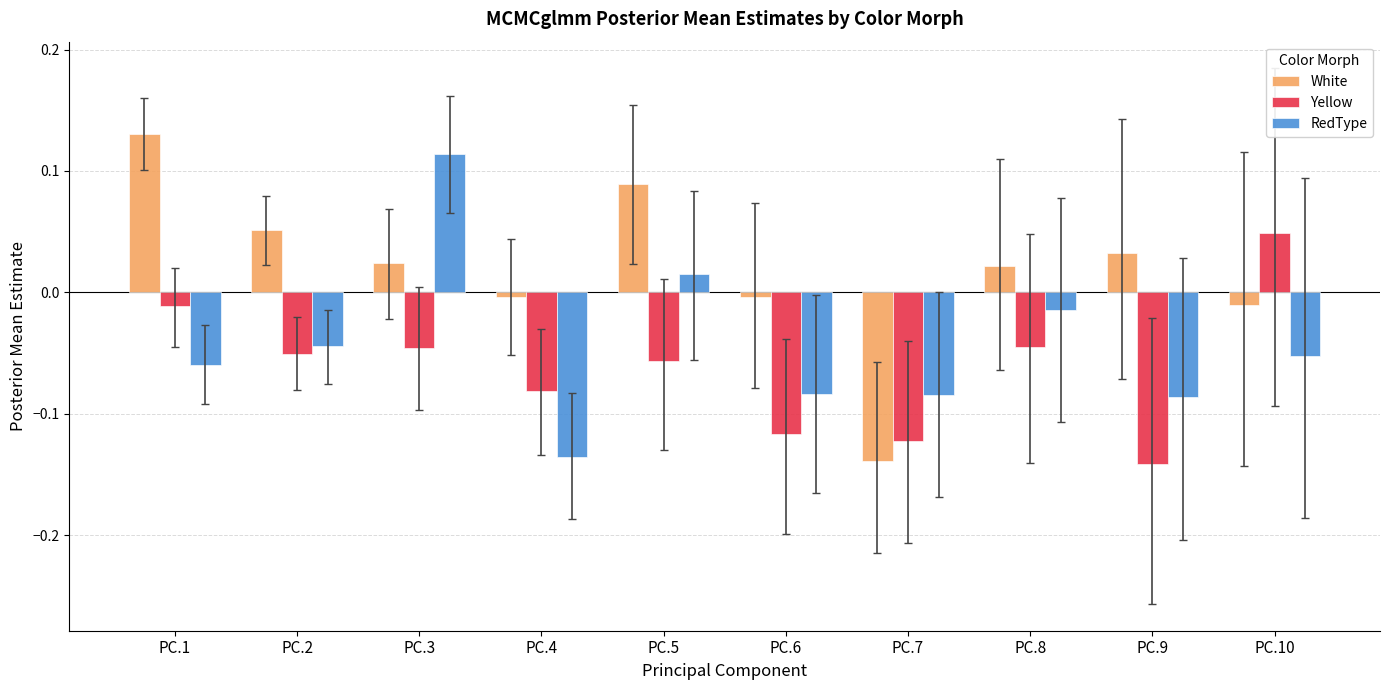

What is the spread (max minus min) of values at PC.1?

0.2